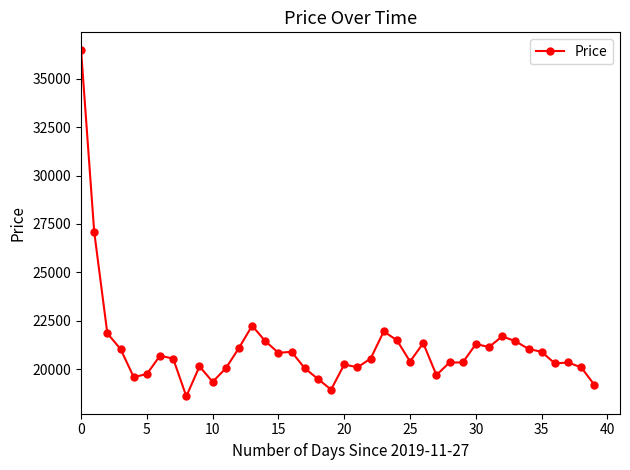

What is the minimum value shown in the chart?

18600